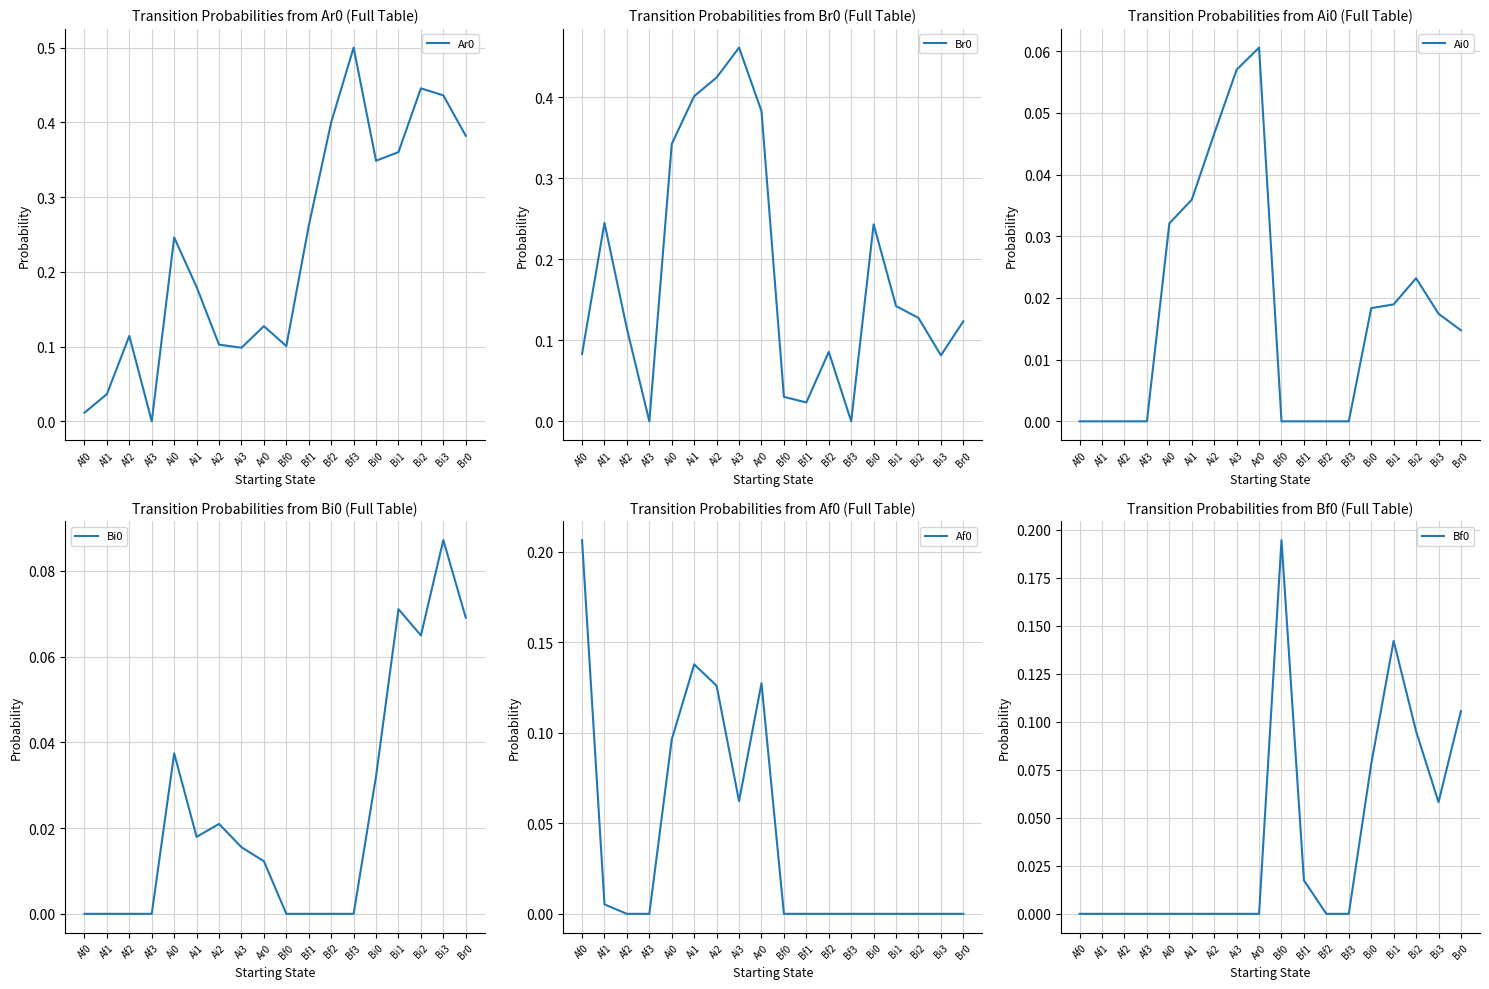

Where do Bf0 and Ar0 first cross each other?

Ar0 and Bf0